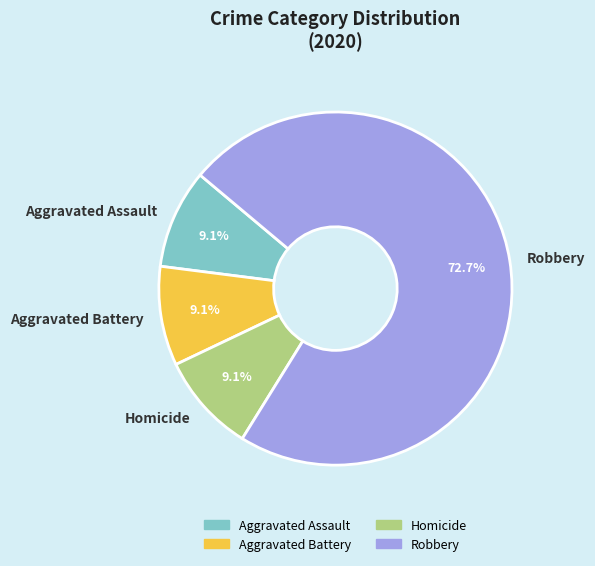

Is there a majority slice in this chart?

Yes